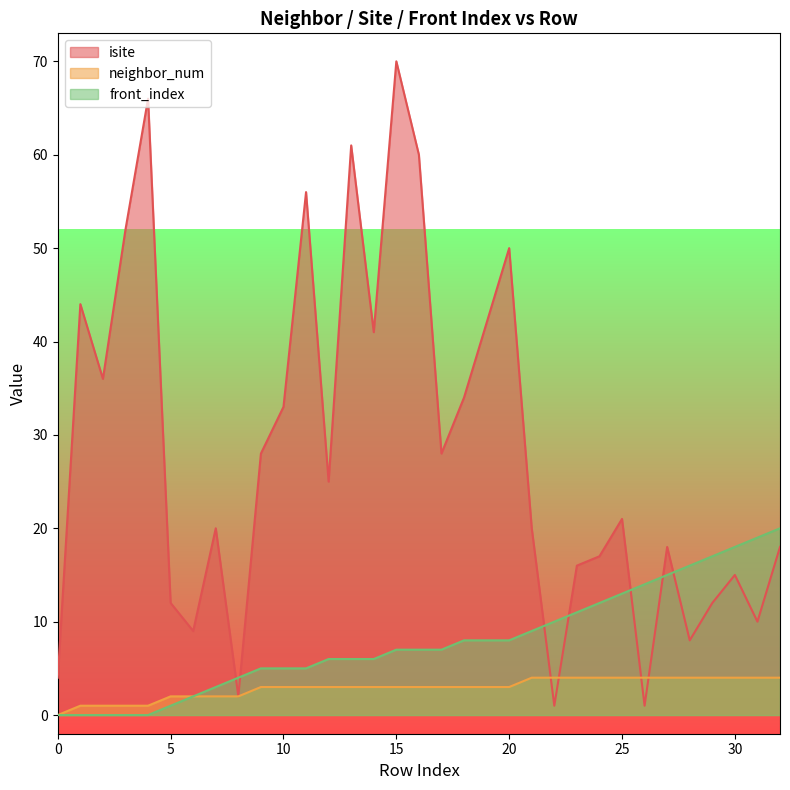

Which series has the largest total across all categories?

isite